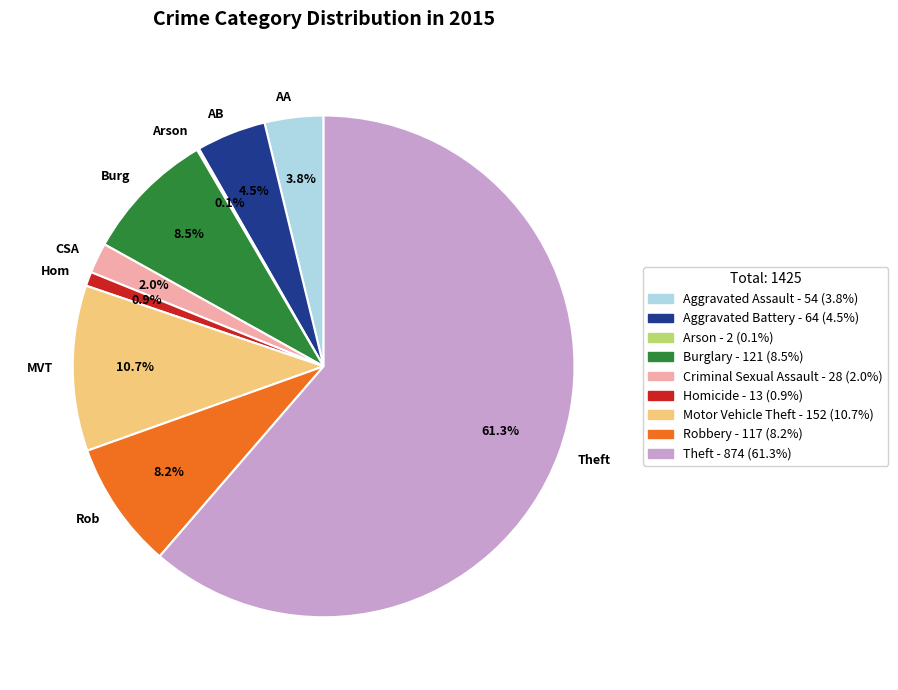

Which has a higher value, CSA or Burg?

Burg